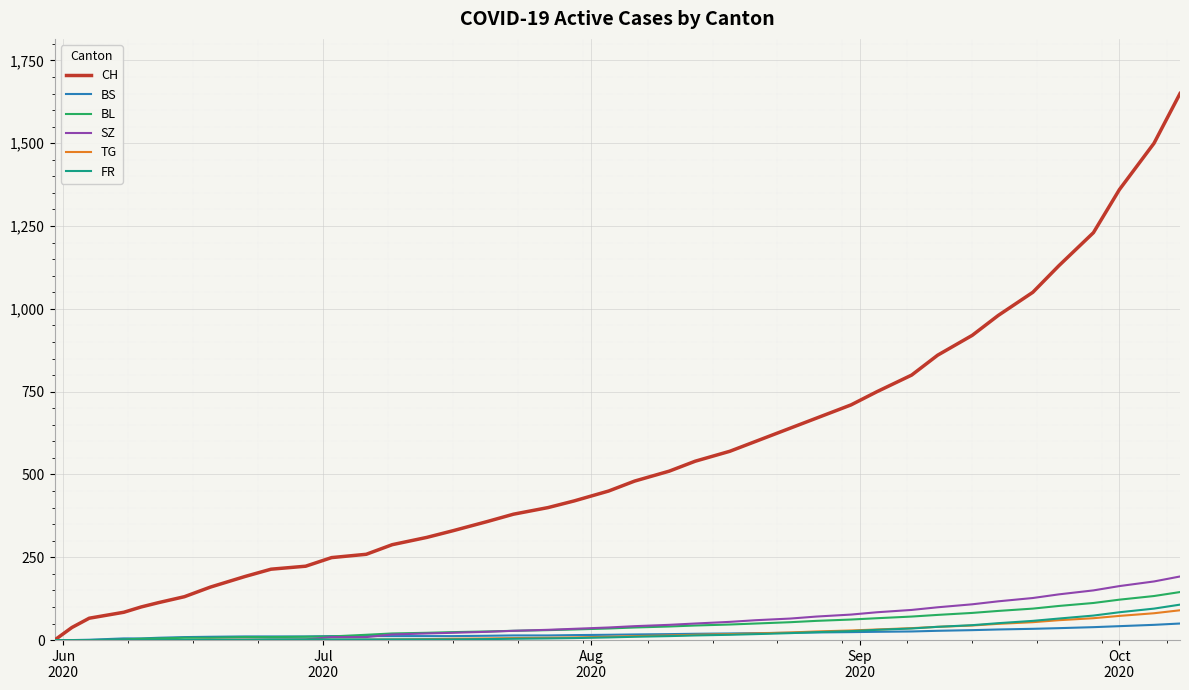

Which series has the largest range (max minus min)?

CH